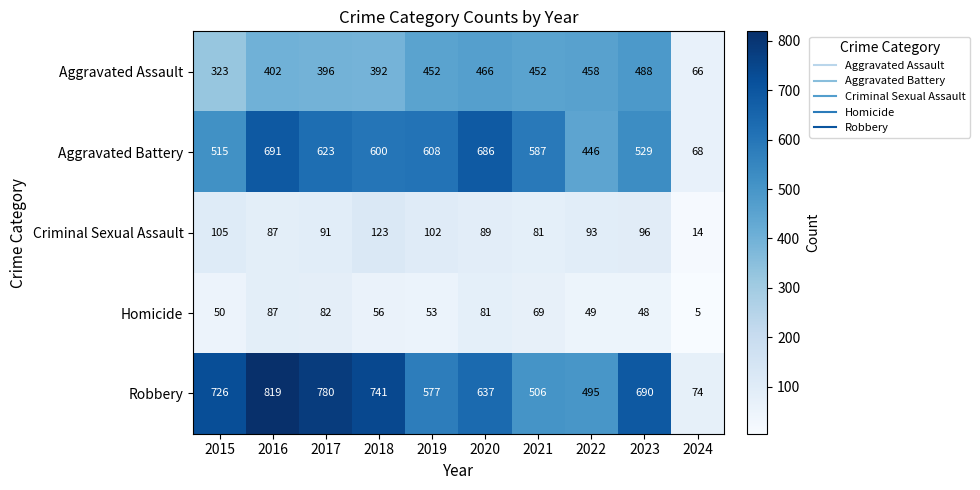

What is the total value across all series at 2021?

1695